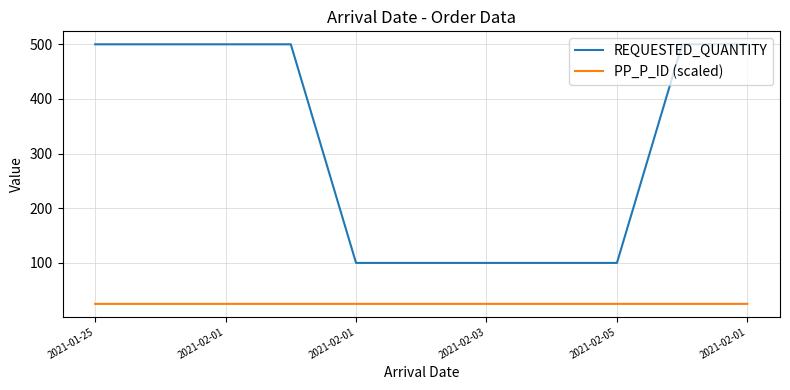

How many distinct data groups are displayed?

2